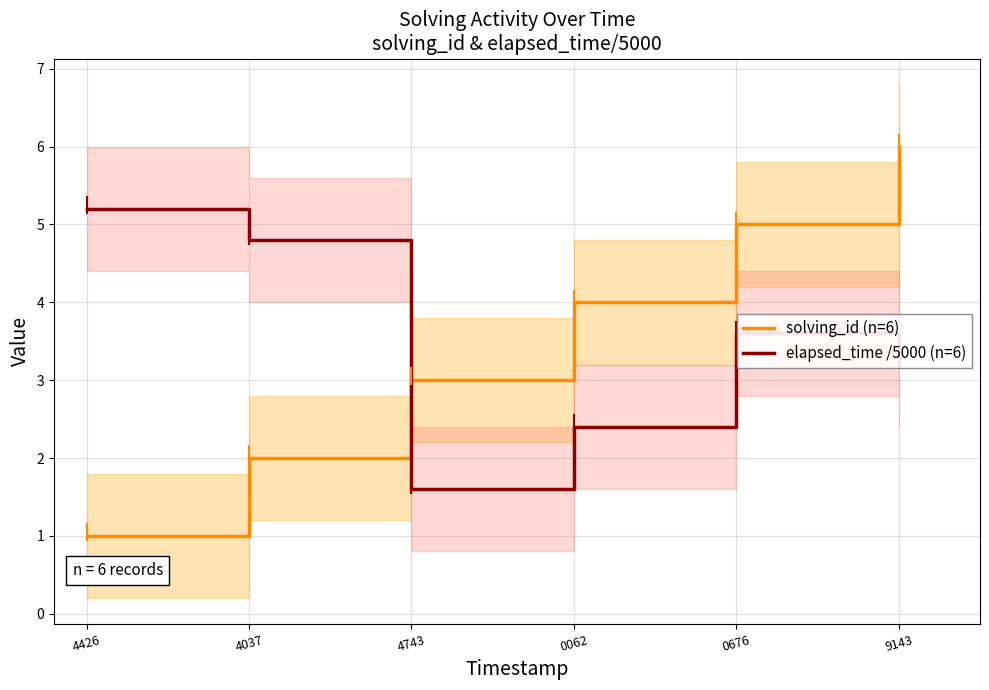

Is the value of solving_id (n=6) at 4426 greater than the value of elapsed_time /5000 (n=6) at 4743?

No